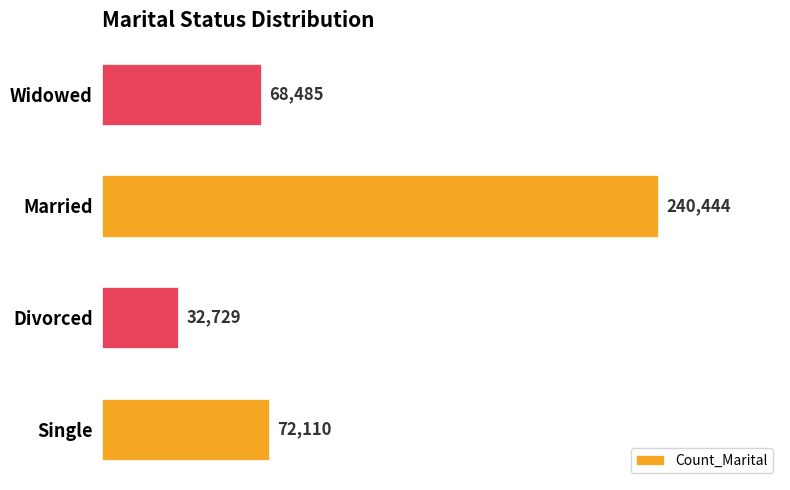

List the labels in order of value, smallest first.

Divorced, Widowed, Single, Married